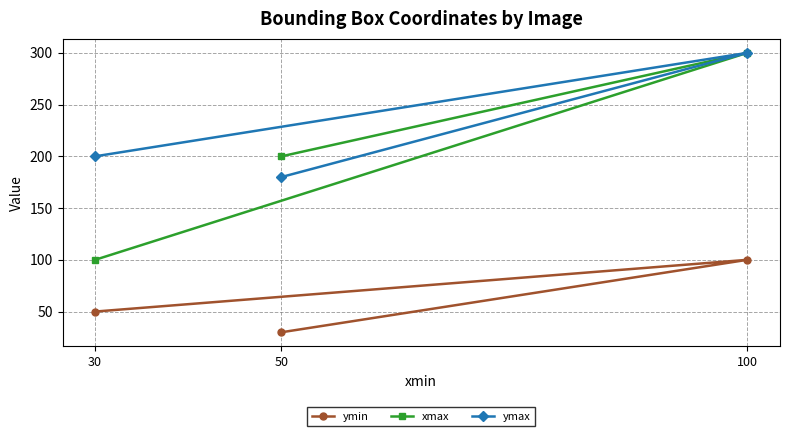

The xmax series shows 200 at 50. True or false?

True